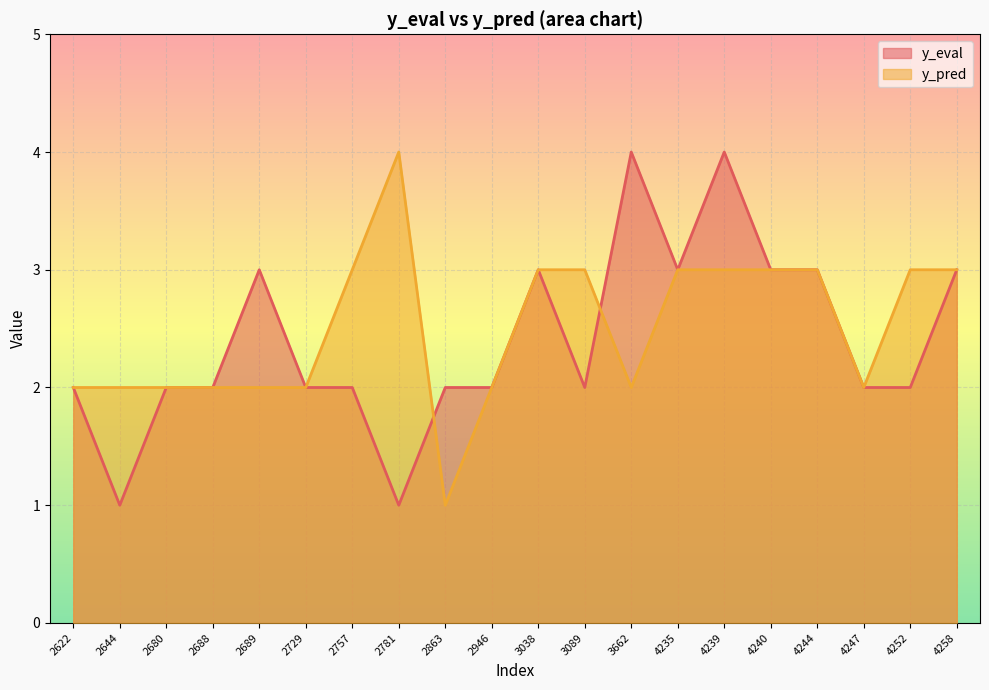

List the labels in order of y_eval value, largest first.

3662, 4239, 2689, 3038, 4235, 4240, 4244, 4258, 2622, 2680, 2688, 2729, 2757, 2863, 2946, 3089, 4247, 4252, 2644, 2781